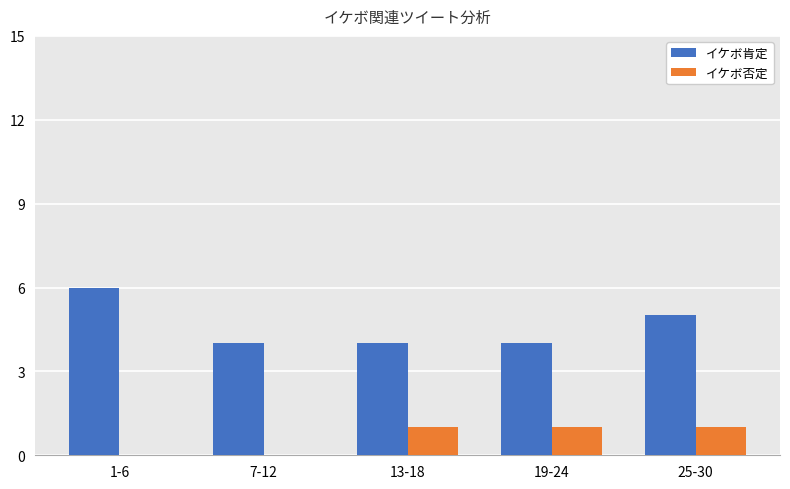

Are the bars grouped side by side (vs. stacked)?

Yes